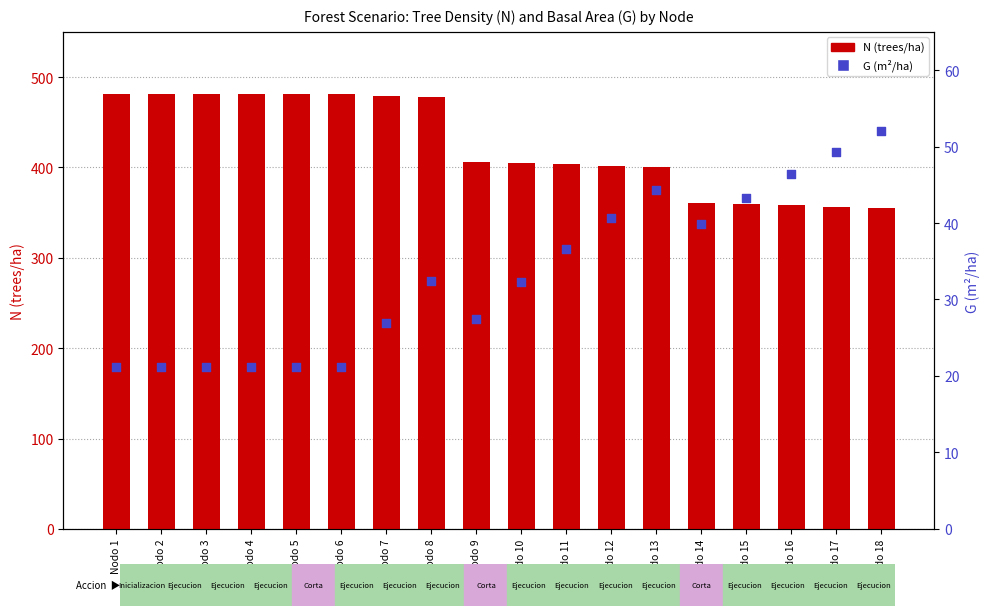

Which series has the largest total across all categories?

N (trees/ha)